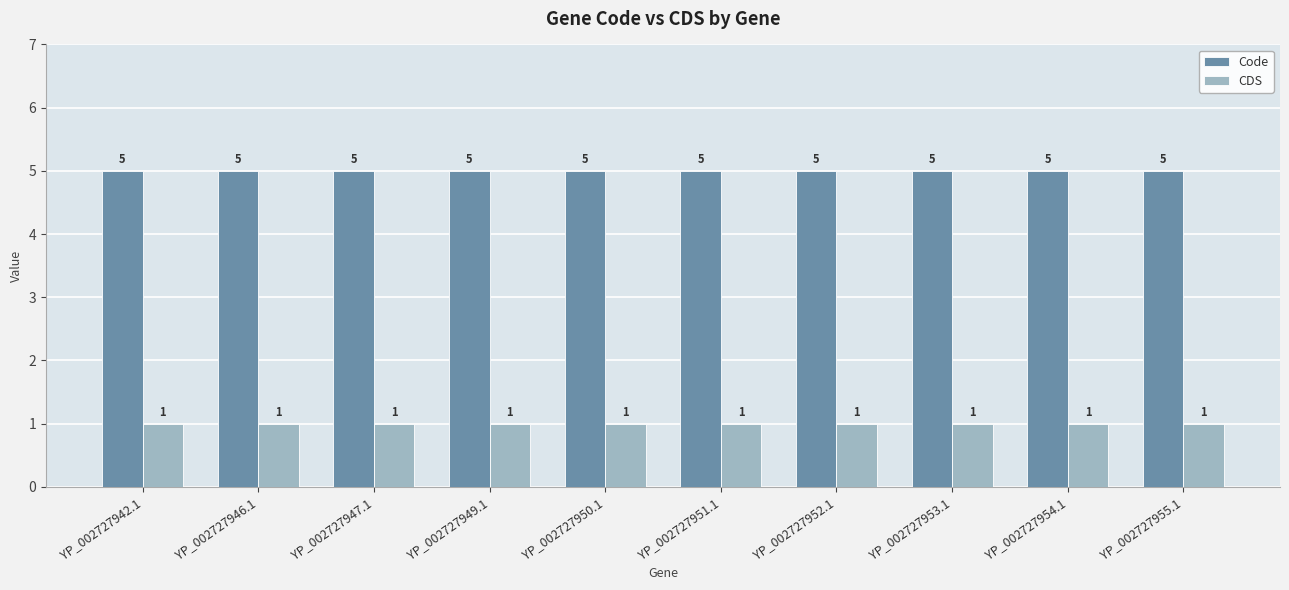

What is the spread (max minus min) of values at YP_002727942.1?

4